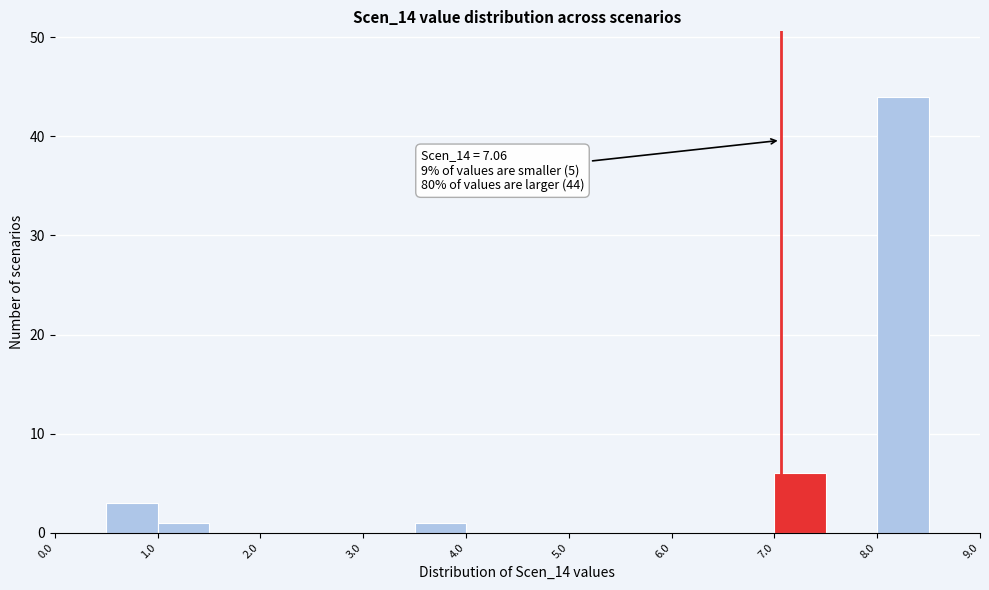

Which range on the x-axis has the tallest bar?

8.0 to 8.5